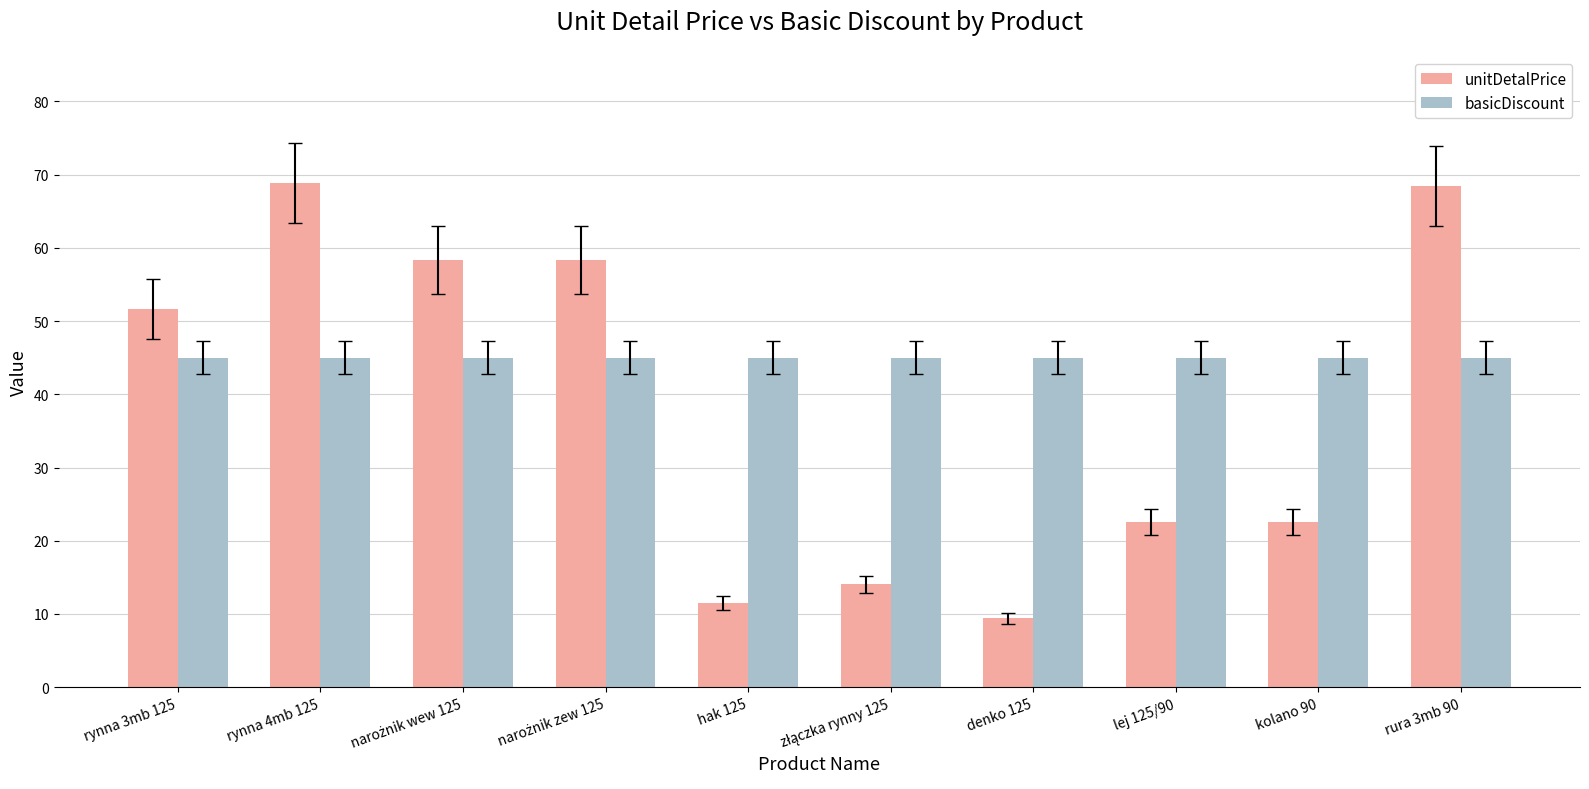

Between denko 125 and lej 125/90, which series saw the biggest shift?

unitDetalPrice